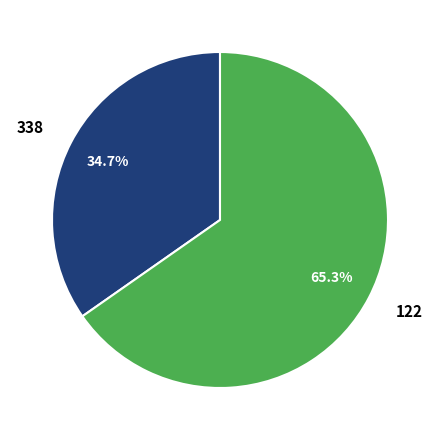

Is there any slice that represents more than half of the pie?

Yes